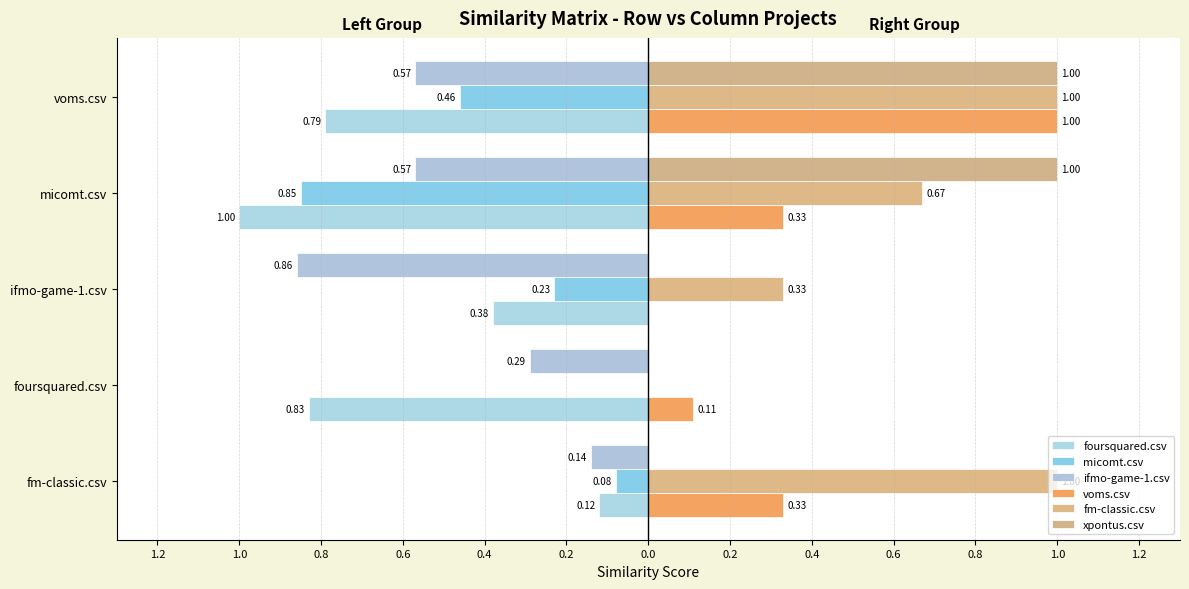

What is the average value of the fm-classic.csv series?

0.6